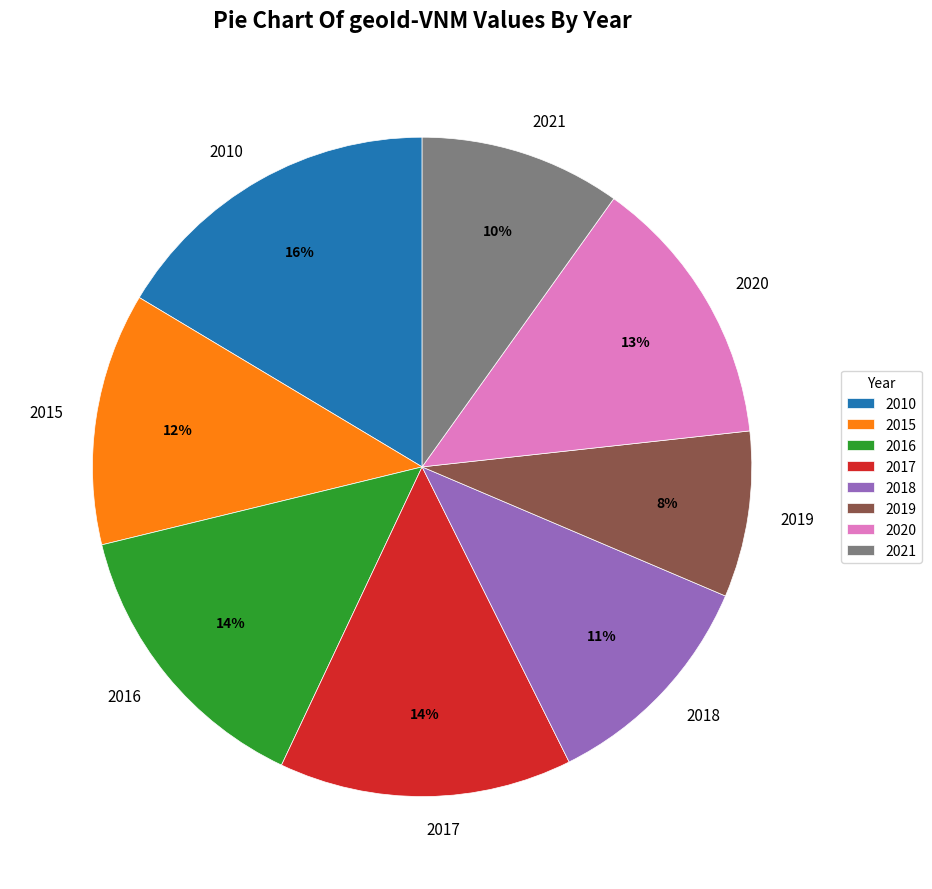

The 2015 slice represents 12% of the pie. True or false?

True